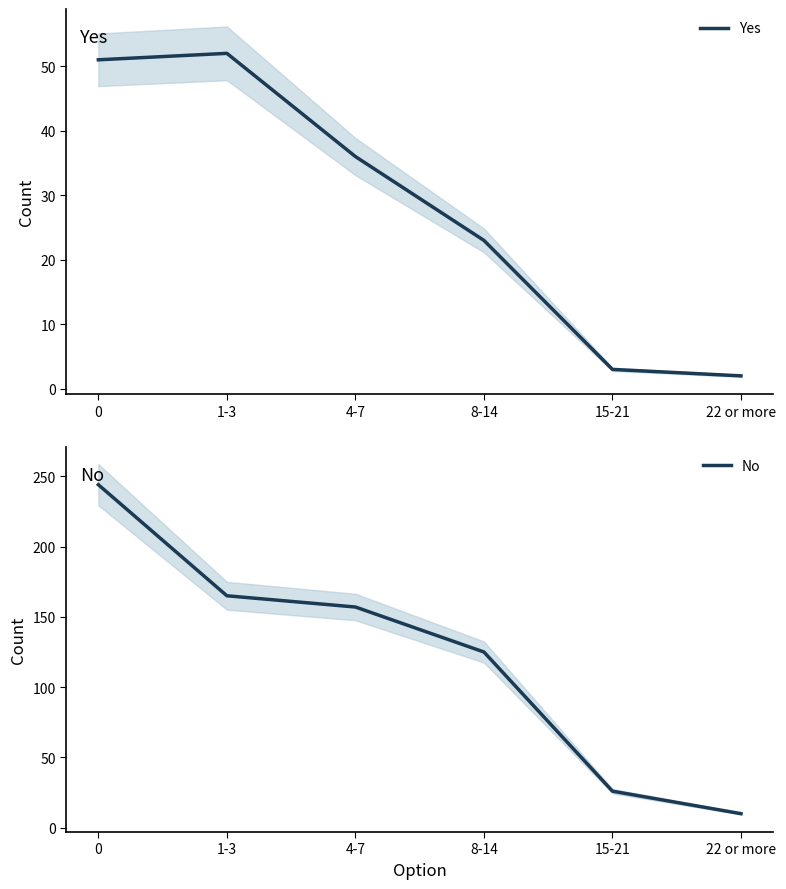

List the series in order of their peak value, lowest first.

Yes, No